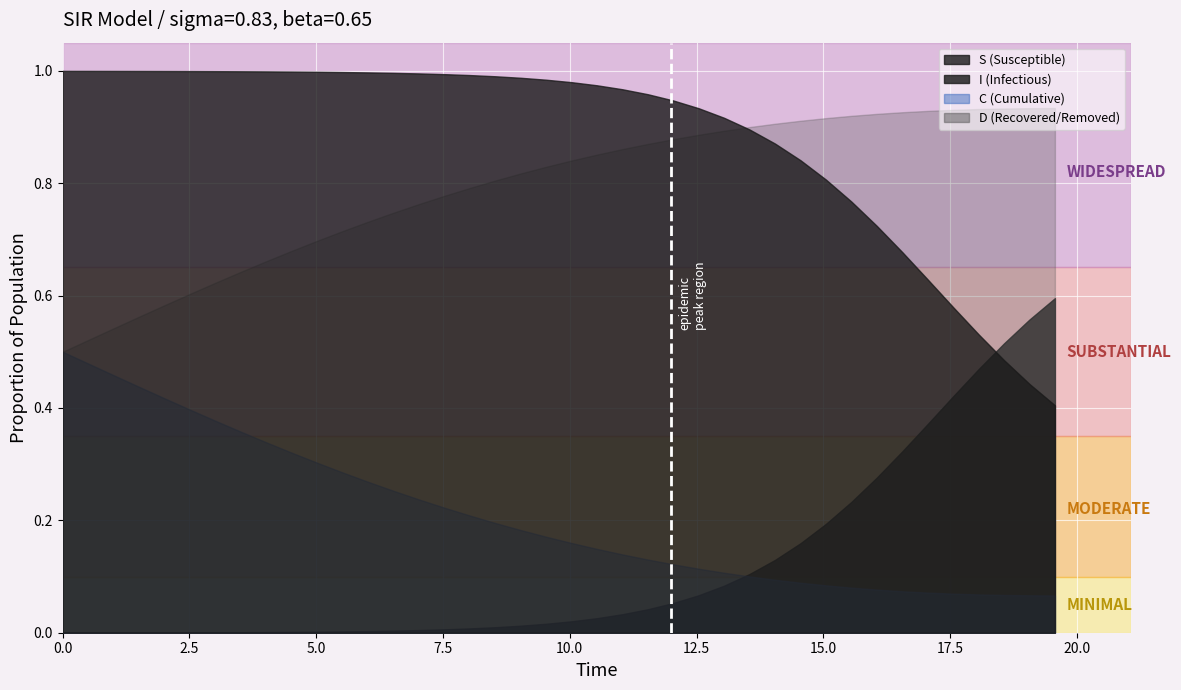

Which series has the widest spread of values?

S